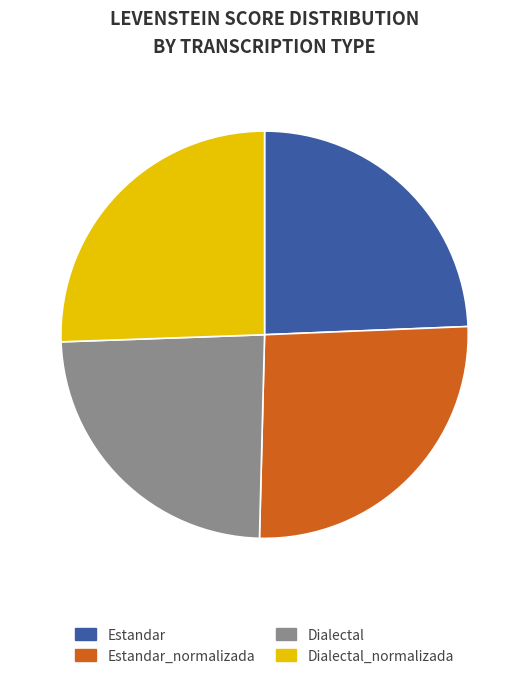

How many slices are in this pie chart?

4